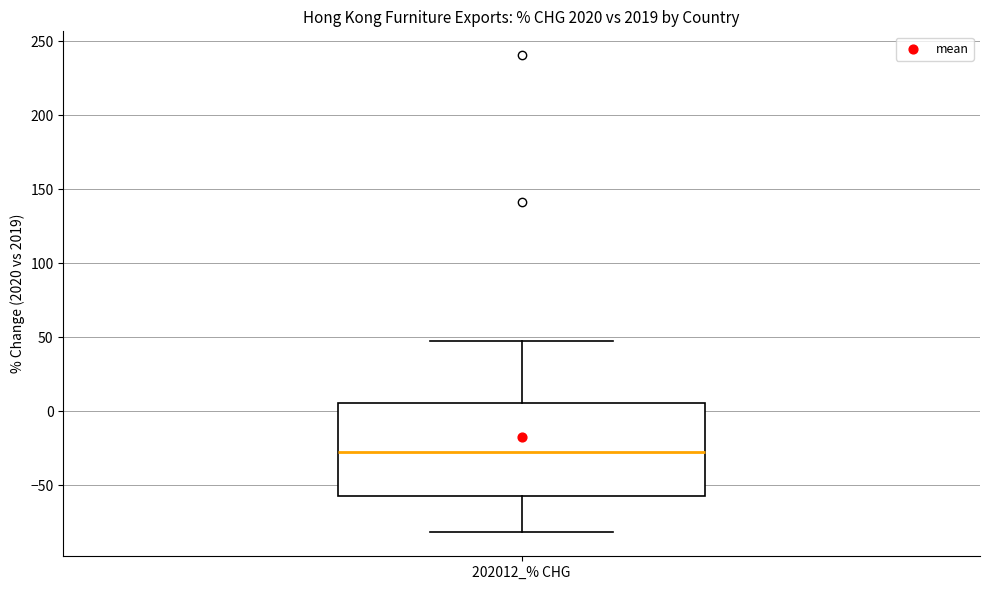

Transcribe this box plot: give where the median line is, the range the box spans, and where the two whiskers end, as read against the y-axis. The values are not printed on the chart, so give them approximately, as read against the axis.

median -30, box -55 to 5, whiskers -80 to 50